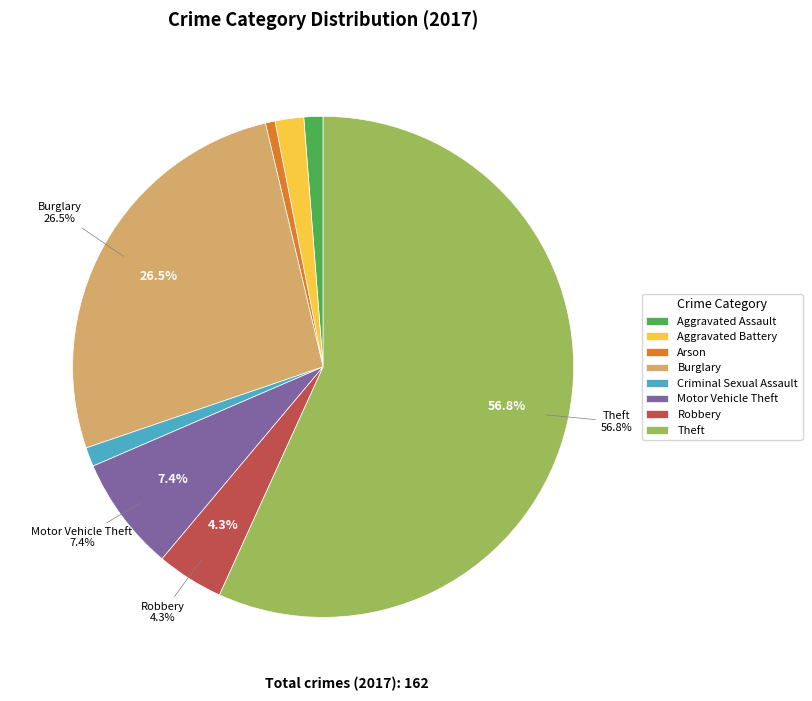

Which has a higher value, Aggravated Battery or Aggravated Assault?

Aggravated Battery